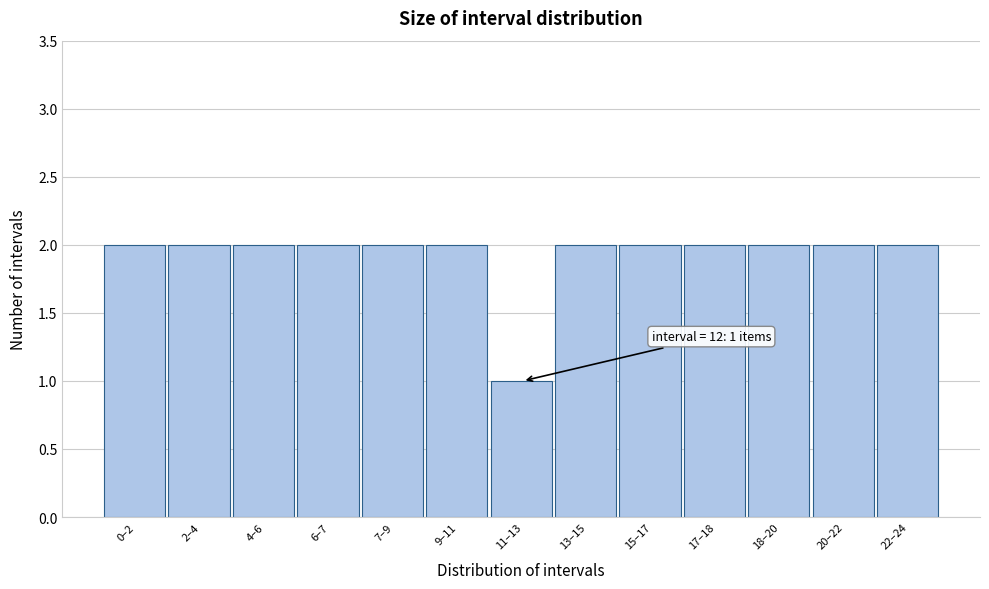

Reading left to right, what are all the values shown in this chart?

0–2=2	2–4=2	4–6=2	6–7=2	7–9=2	9–11=2	11–13=1	13–15=2	15–17=2	17–18=2	18–20=2	20–22=2	22–24=2